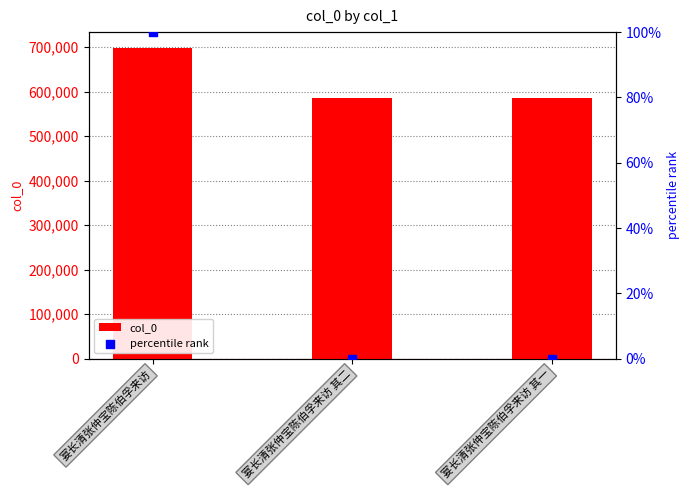

At which category is the sum across all series the highest?

宴长清张仲宝陈伯孚来访